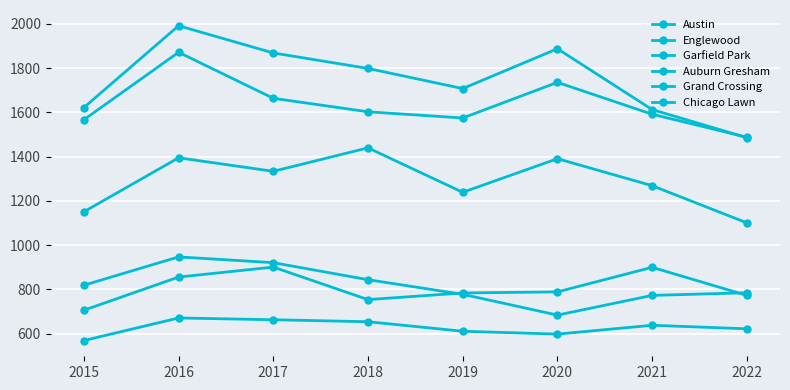

True or false: Englewood has a value of 761 at 2015.

False